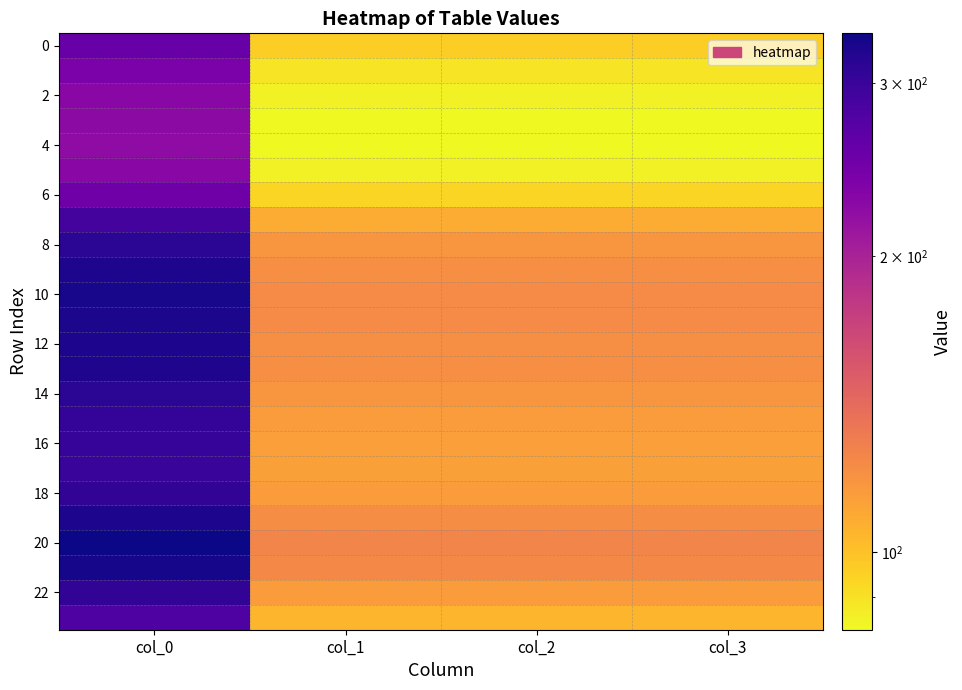

Count the number of data series in this chart.

24